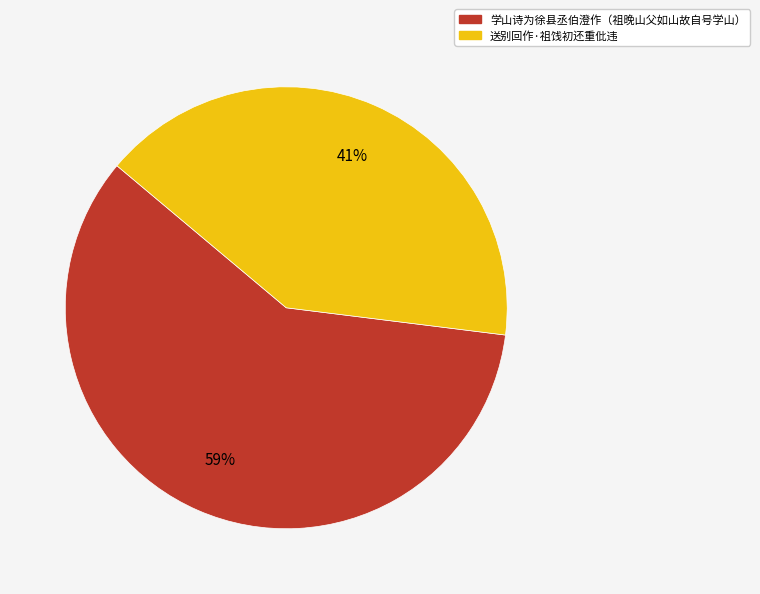

Is it true that 送别回作·祖饯初还重仳违 is 41% of the pie?

True